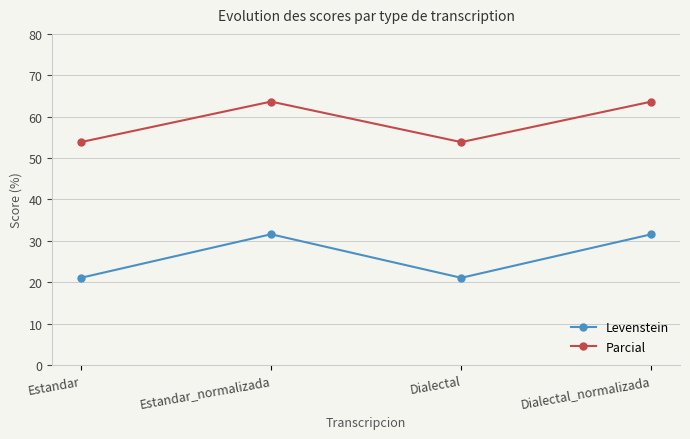

Where is the first local minimum for Levenstein?

Dialectal